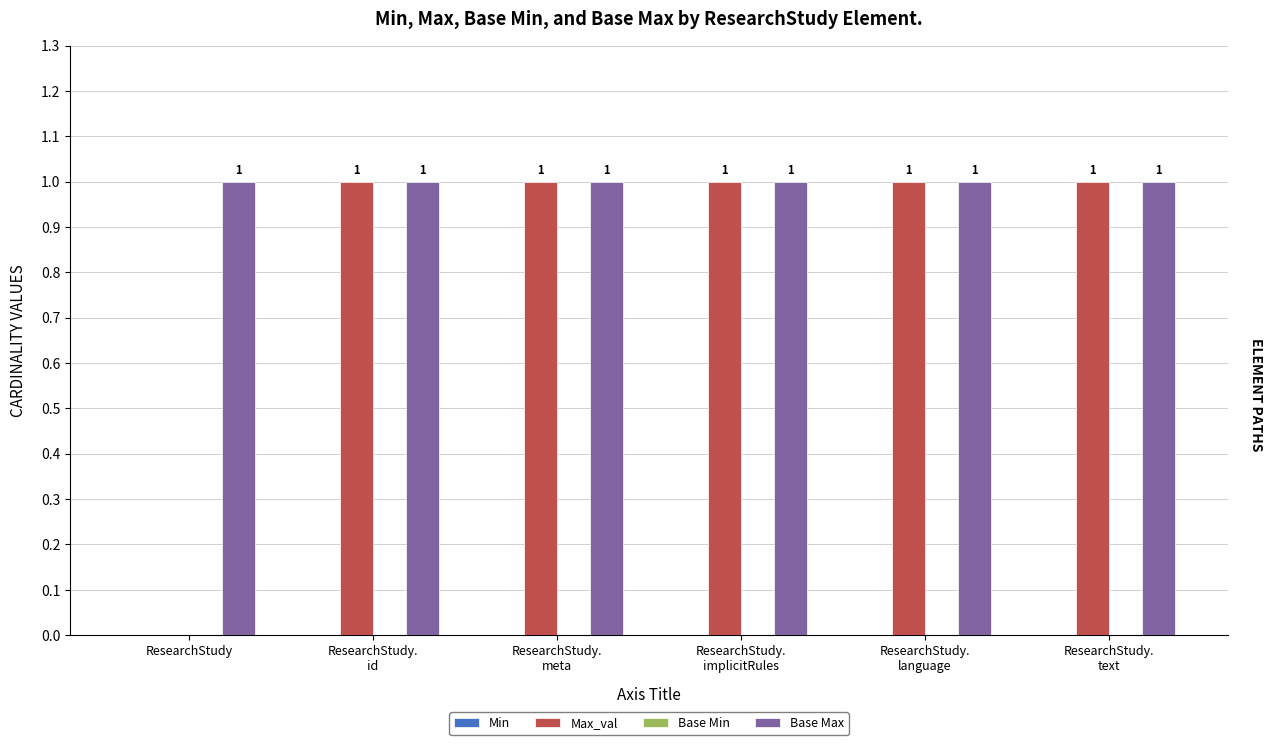

Which series has the largest range (max minus min)?

Max_val